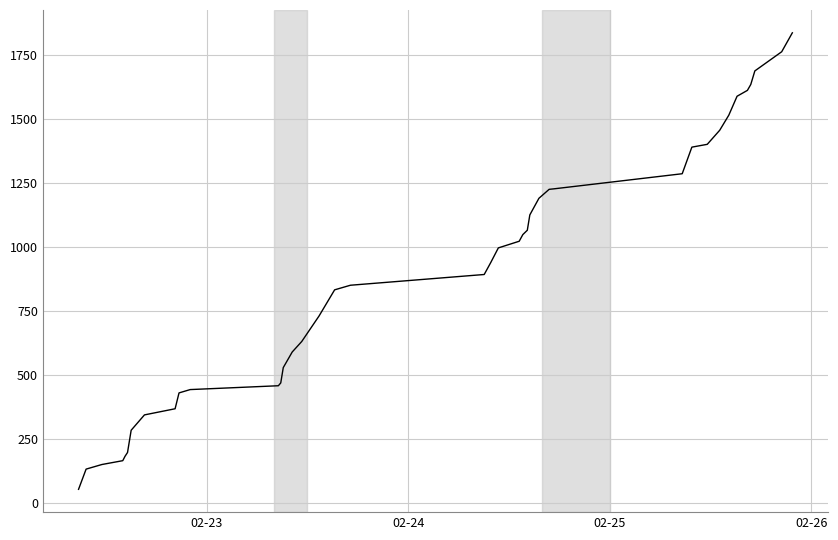

What is the maximum value shown in the chart?

1837